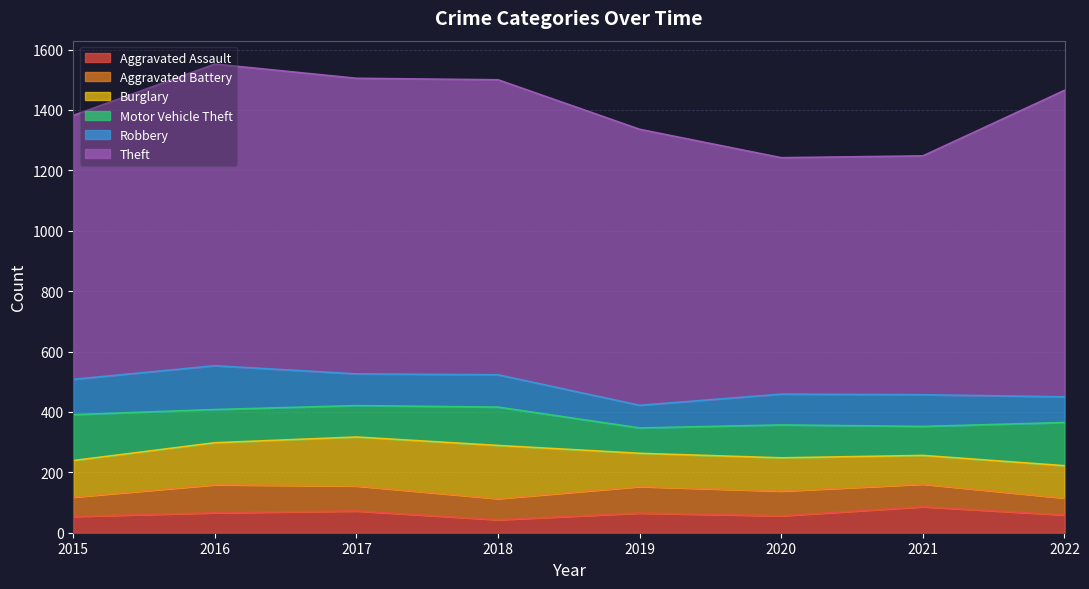

Rank the categories by Aggravated Assault value from highest to lowest.

2021, 2017, 2016, 2019, 2022, 2020, 2015, 2018